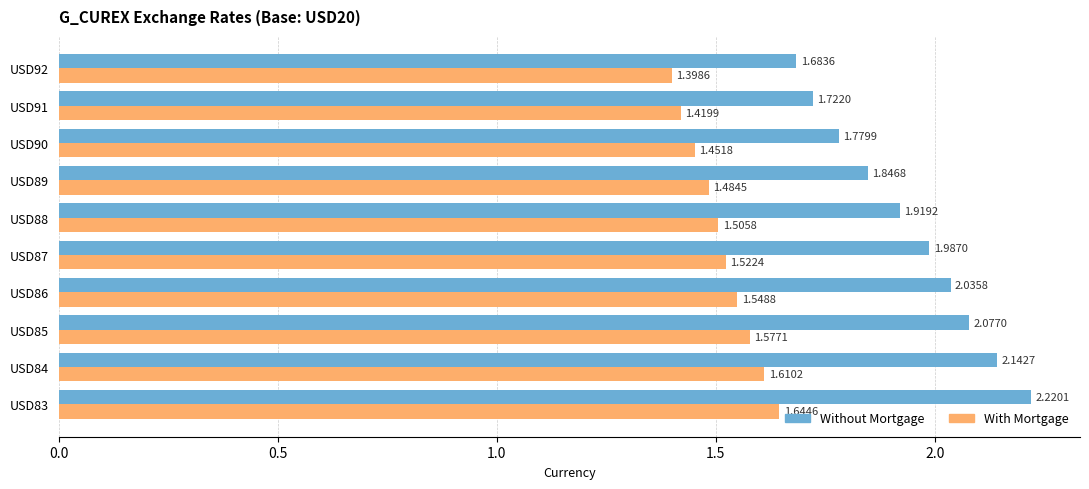

Which series changed the most between USD84 and USD88?

Without Mortgage